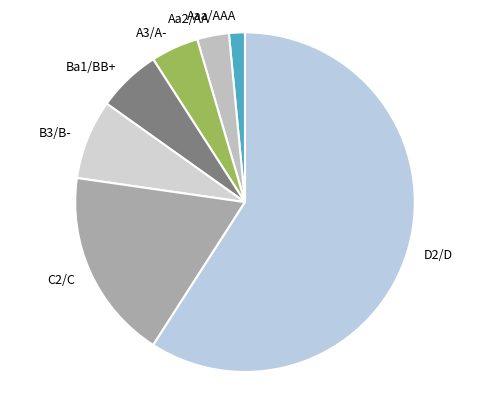

Count the number of slices in the pie.

7